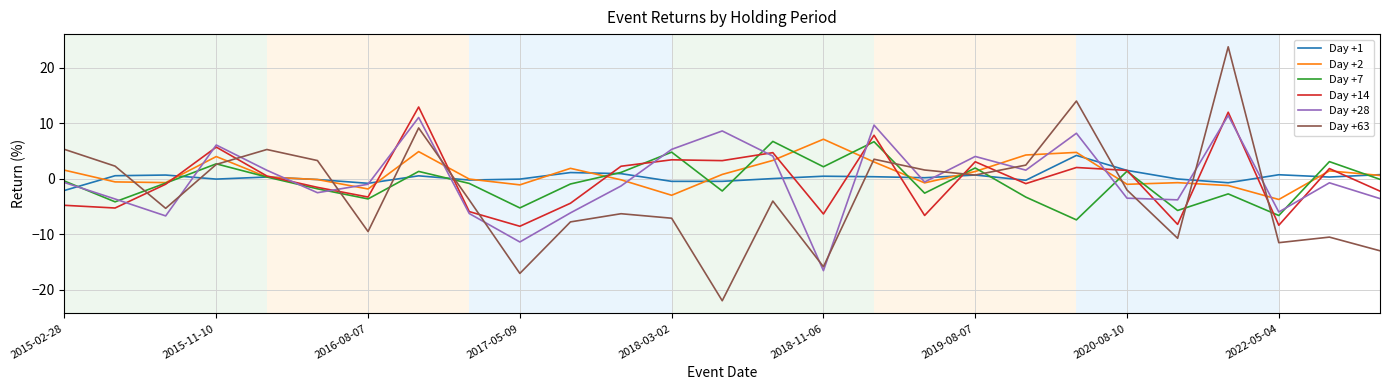

True or false: Day +7 and Day +28 cross at least once.

True